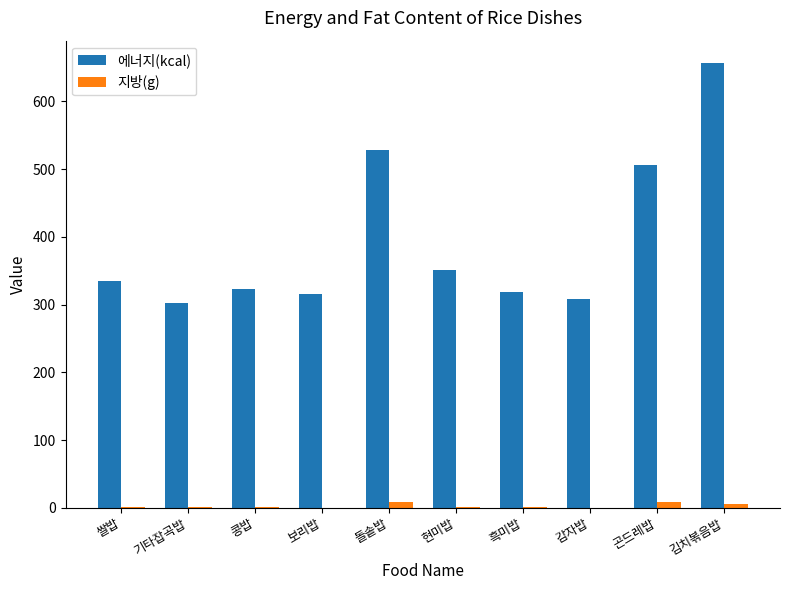

What is the sum of all 지방(g) values?

26.4